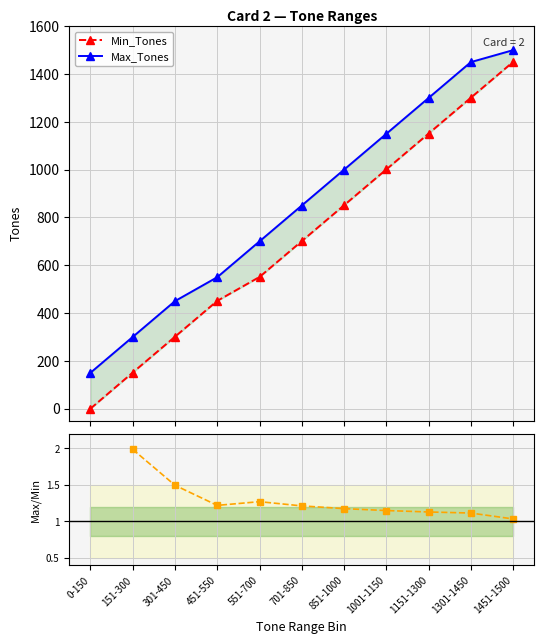

What position from the left is 1001-1150?

8